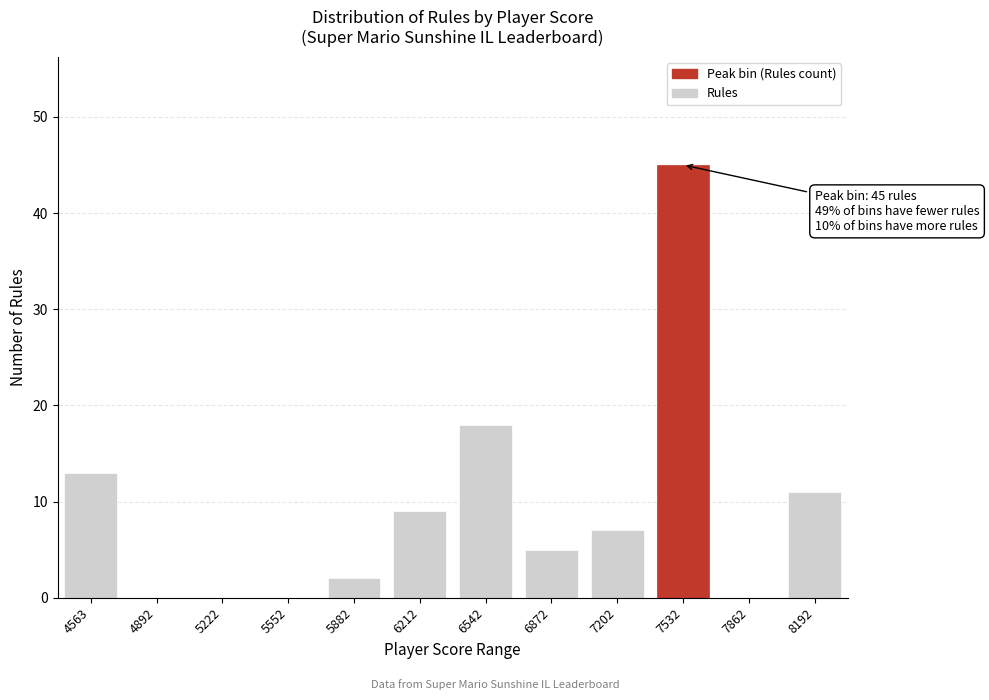

Reading left to right, transcribe all the data shown in this chart.

4563=13	4892=0	5222=0	5552=0	5882=2	6212=9	6542=18	6872=5	7202=7	7532=45	7862=0	8192=11